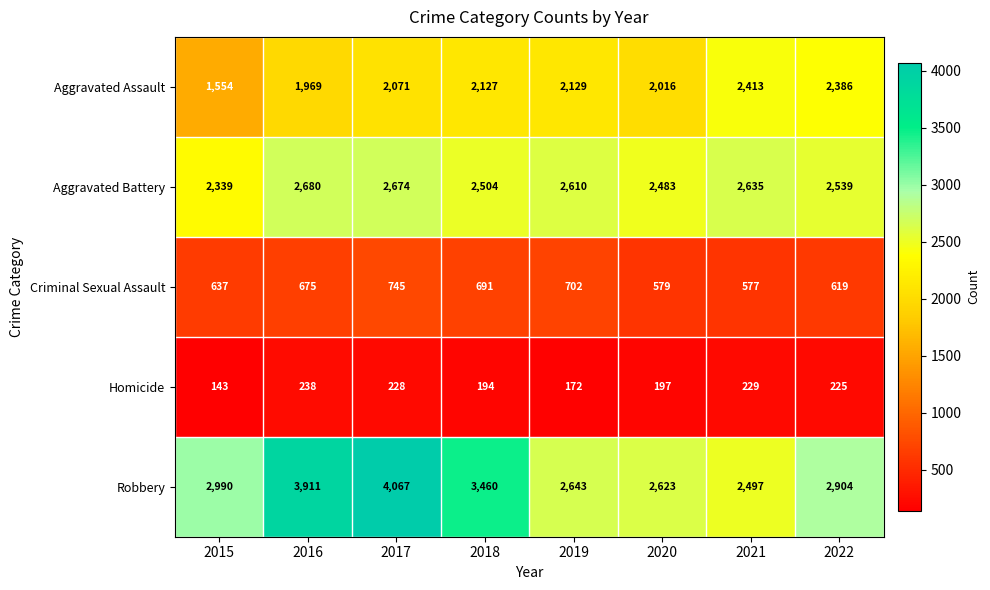

What is the spread (max minus min) of values at 2019?

2471